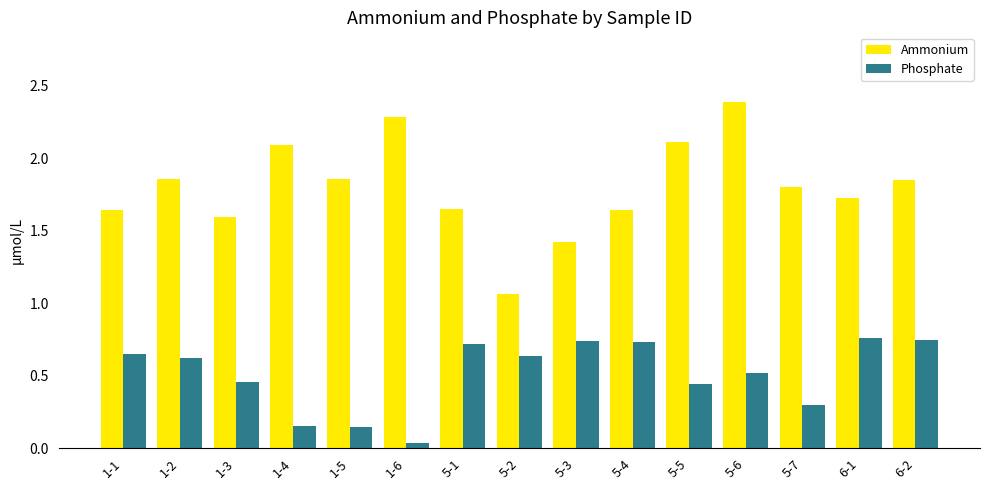

What position from the right is 1-6?

10